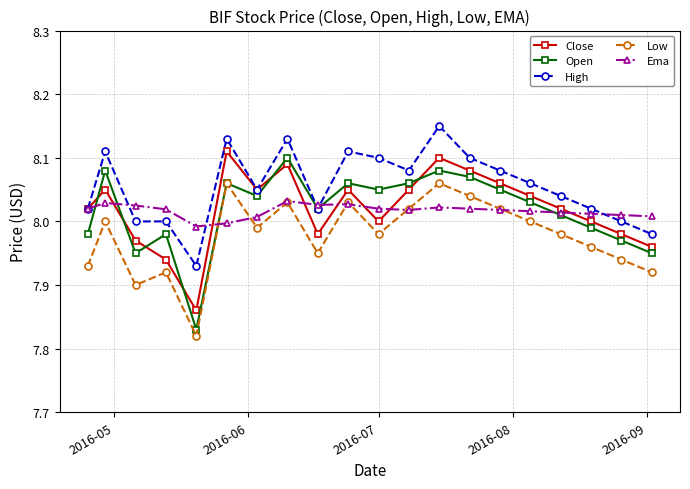

True or false: High and Low cross at least once.

False